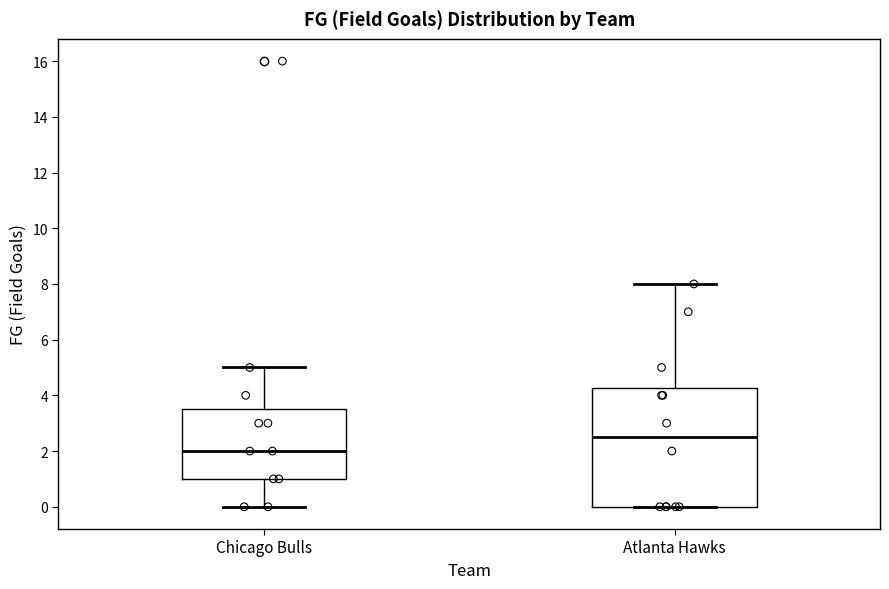

Where does the upper whisker of the box for Atlanta Hawks end on the y-axis? The values are not printed on the chart, so give them approximately, as read against the axis.

8.0